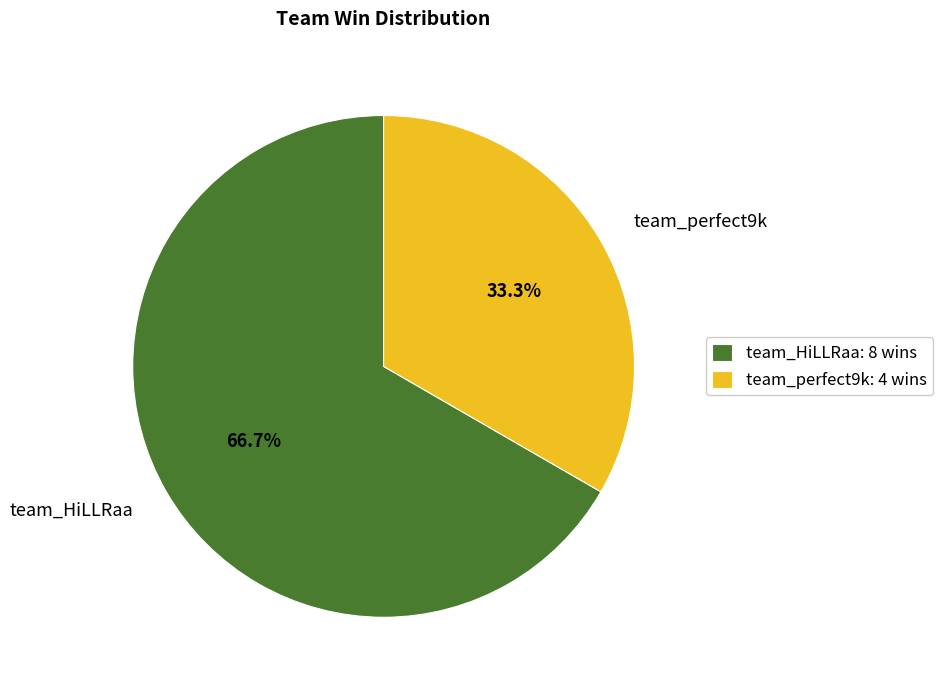

What is the ratio of the value at team_HiLLRaa to the value at team_perfect9k?

2.0